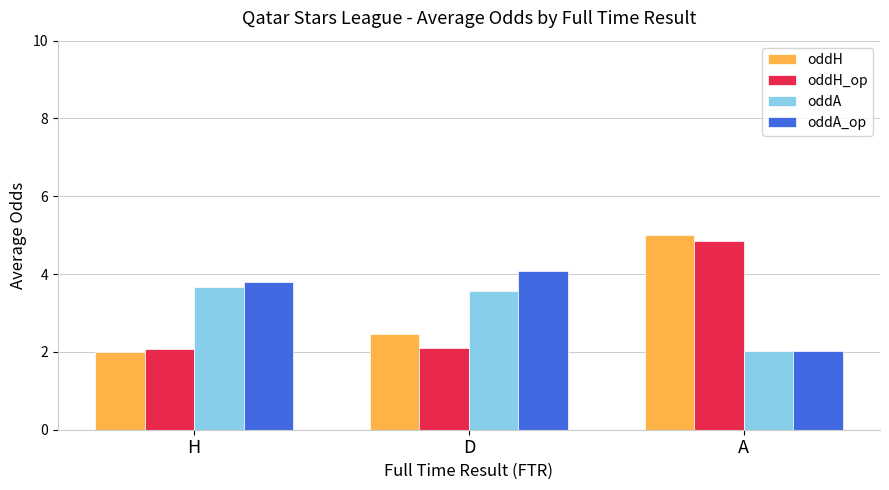

Reading right to left, list all the values displayed in this chart.

oddH: A=5.0	D=2.5	H=2.0
oddH_op: A=4.8	D=2.1	H=2.1
oddA: A=2.0	D=3.6	H=3.7
oddA_op: A=2.0	D=4.1	H=3.8